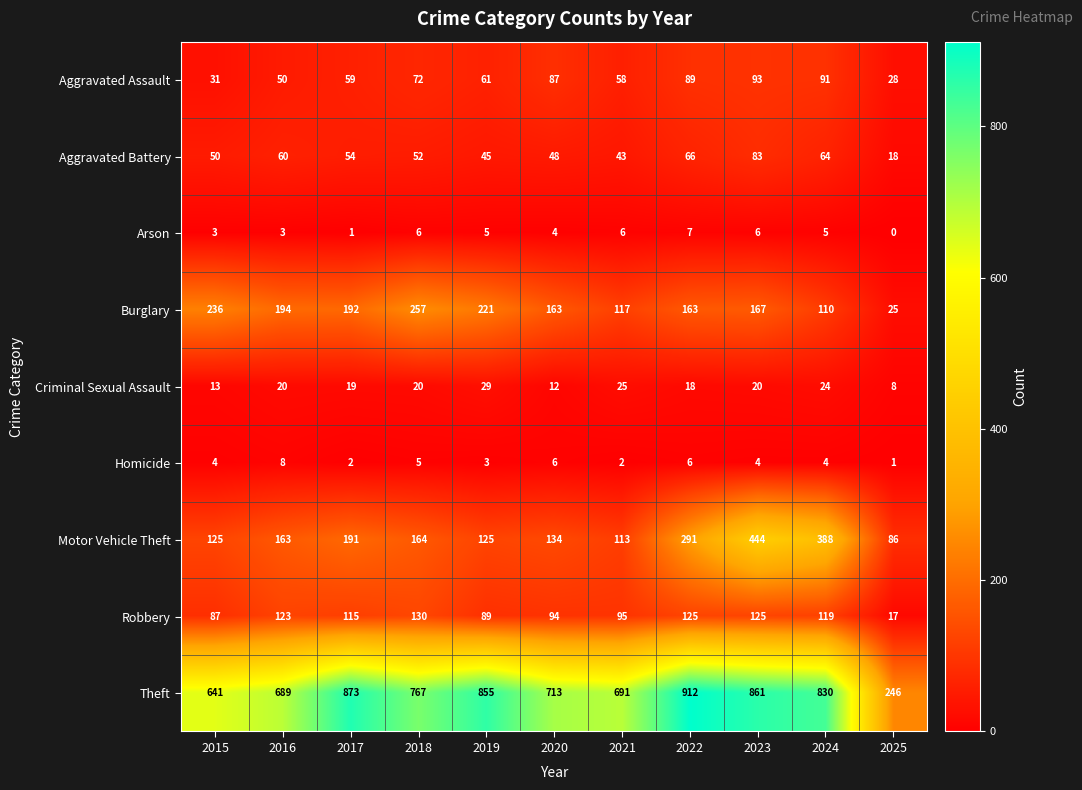

What is the average value of the Arson series?

4